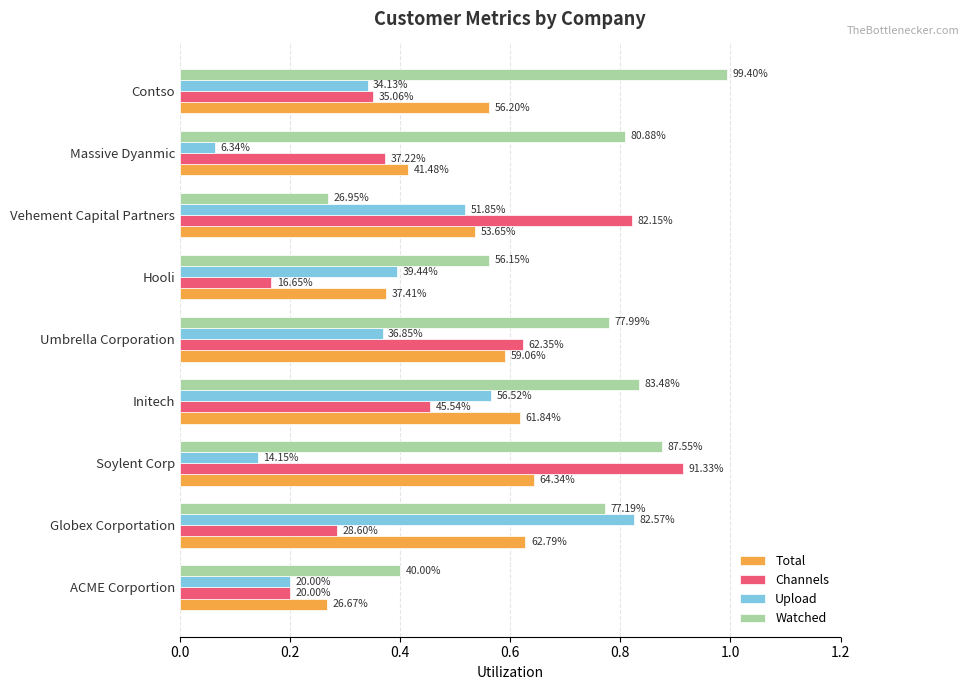

What is the highest value of the Channels series?

0.9